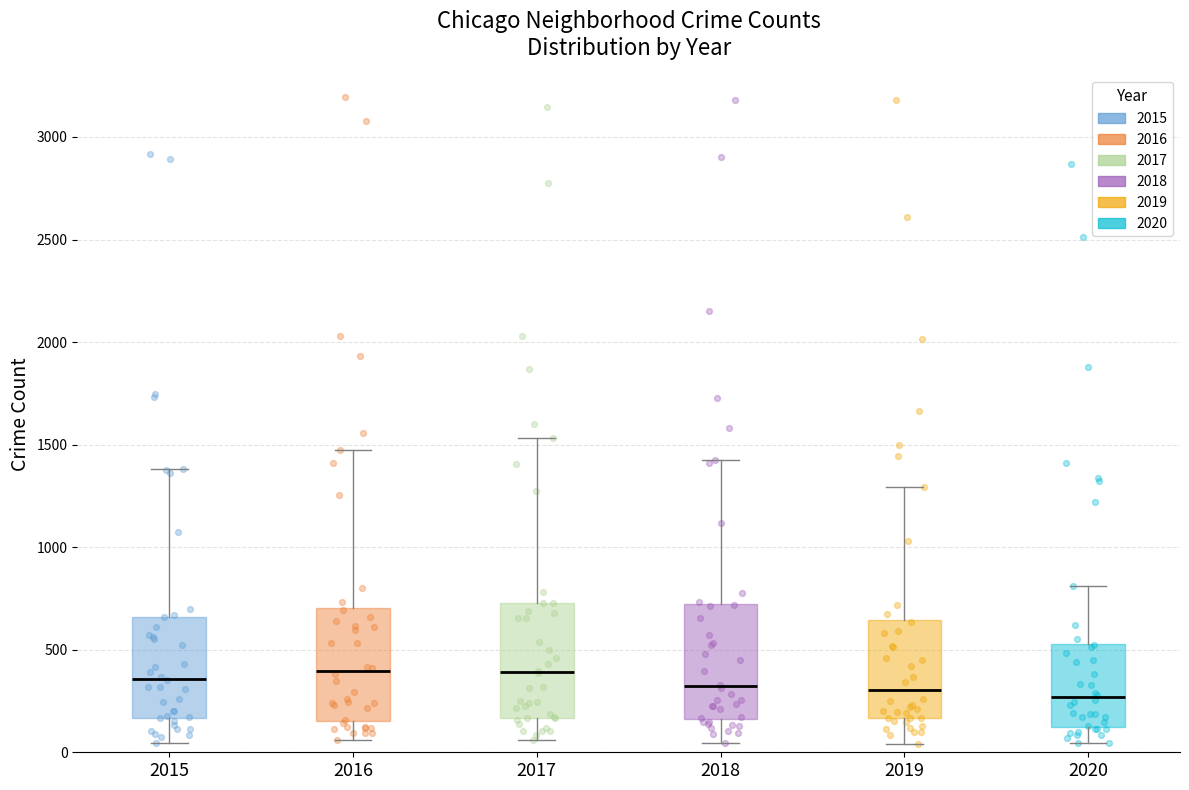

Reading left to right, transcribe this box plot: for each box, give where its median line is, the range the box spans, and where its two whiskers end, as read against the y-axis. The values are not printed on the chart, so give them approximately, as read against the axis.

2015: median 350, box 150 to 650, whiskers 50 to 1400
2016: median 400, box 150 to 700, whiskers 50 to 1500
2017: median 400, box 150 to 750, whiskers 50 to 1550
2018: median 300, box 150 to 700, whiskers 50 to 1400
2019: median 300, box 150 to 650, whiskers 50 to 1300
2020: median 250, box 100 to 550, whiskers 50 to 800